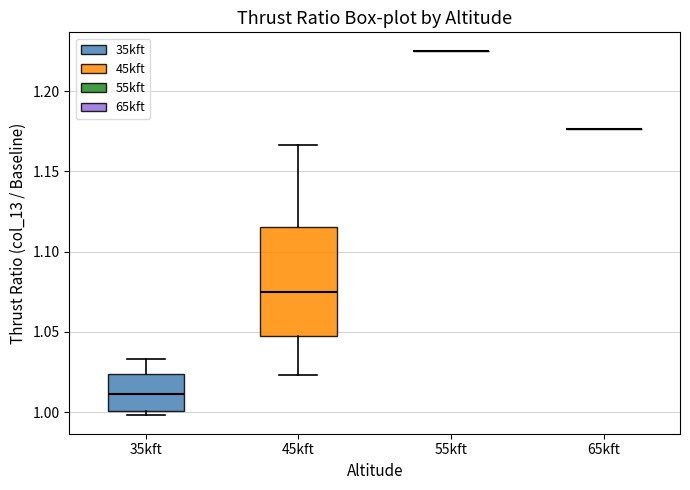

Reading left to right, read every box against the y-axis: the position of its median line, the range the box covers, and the ends of its whiskers. The values are not printed on the chart, so give them approximately, as read against the axis.

35kft: median 1.010, box 1.000 to 1.025, whiskers 1.000 (just below the box's lower edge) to 1.035
45kft: median 1.075, box 1.045 to 1.115, whiskers 1.025 to 1.165
55kft: box collapsed to a line at 1.225, whiskers 1.225 to 1.225
65kft: box collapsed to a line at 1.175, whiskers 1.175 to 1.175